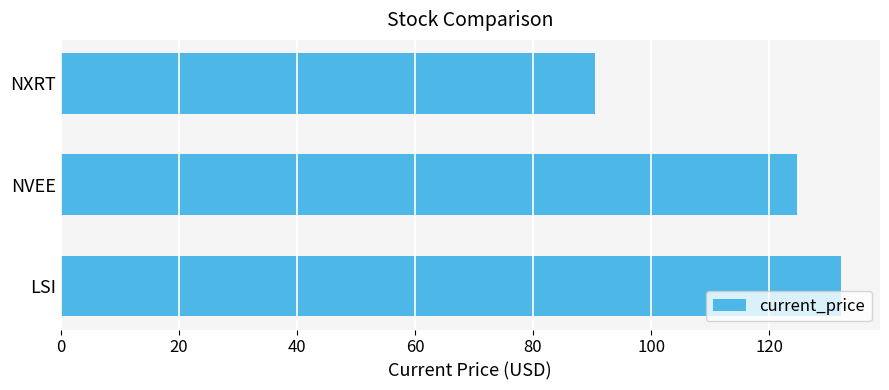

At which label is the value closest to 111?

NVEE